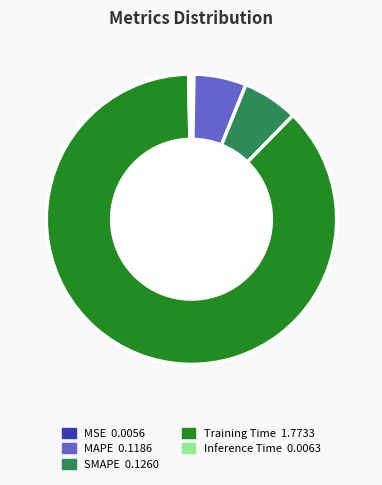

Which category has the biggest portion of the pie?

Training Time